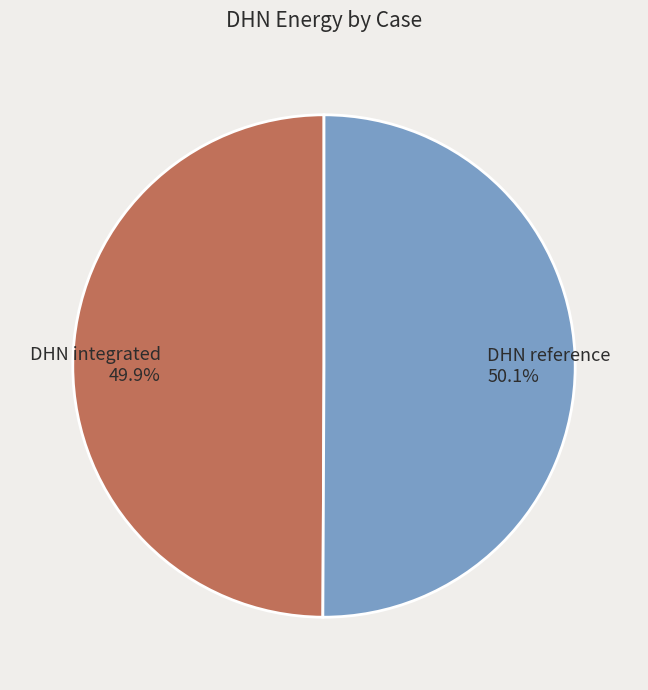

Count the number of slices in the pie.

2